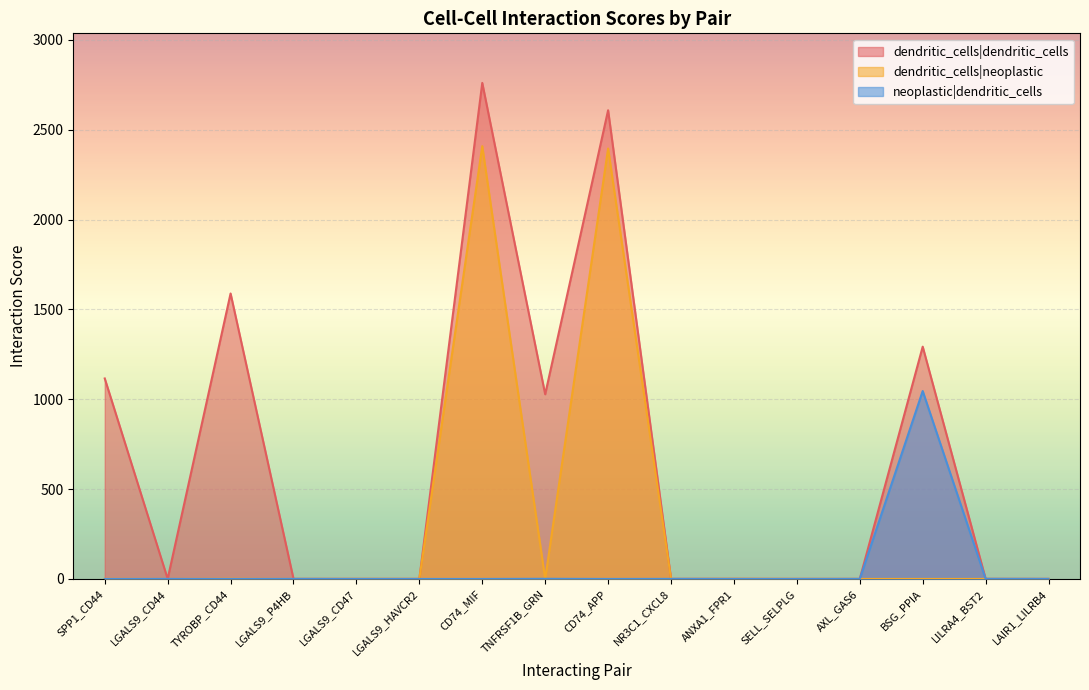

What are all the series names shown in the legend?

dendritic_cells|dendritic_cells, dendritic_cells|neoplastic, neoplastic|dendritic_cells